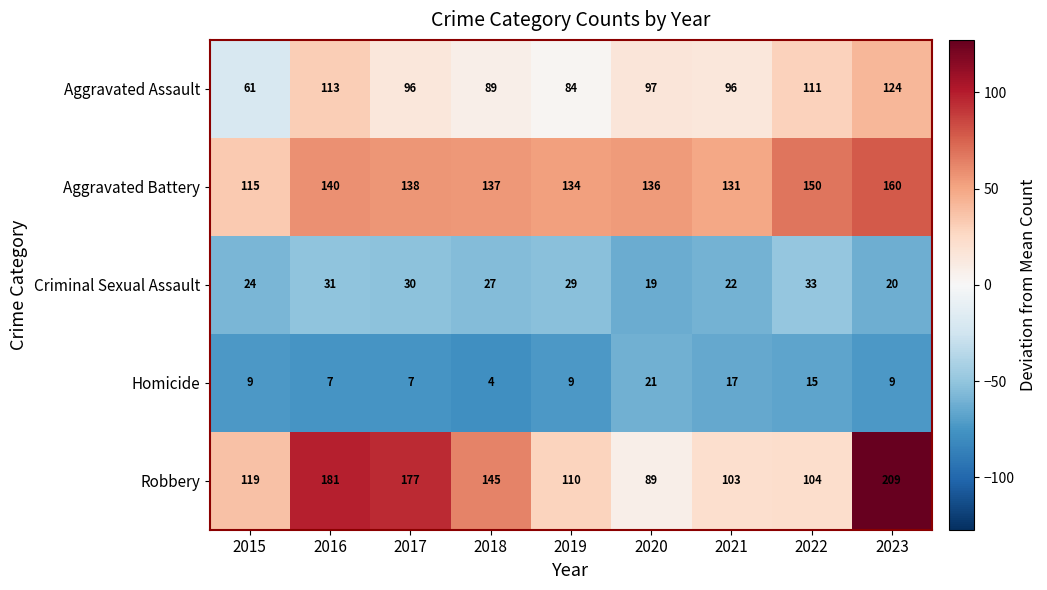

At which label is Aggravated Assault closest to 92?

2018